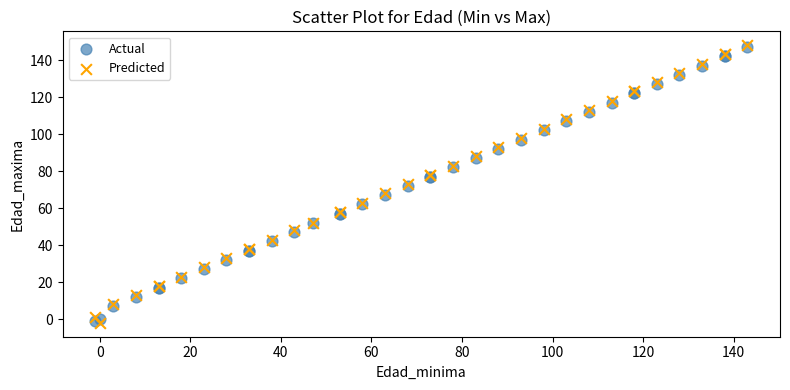

What are all the series names shown in the legend?

Actual, Predicted